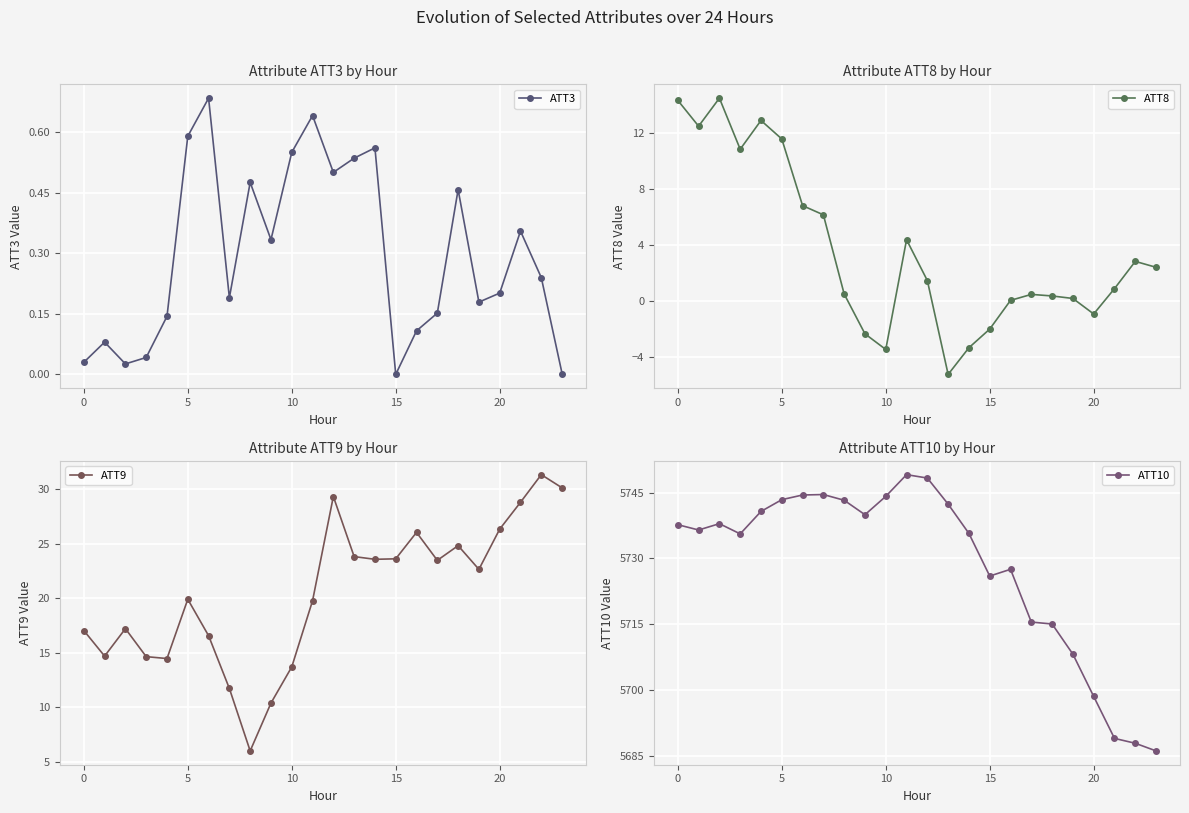

How many data points in ATT8 are less than 1?

12